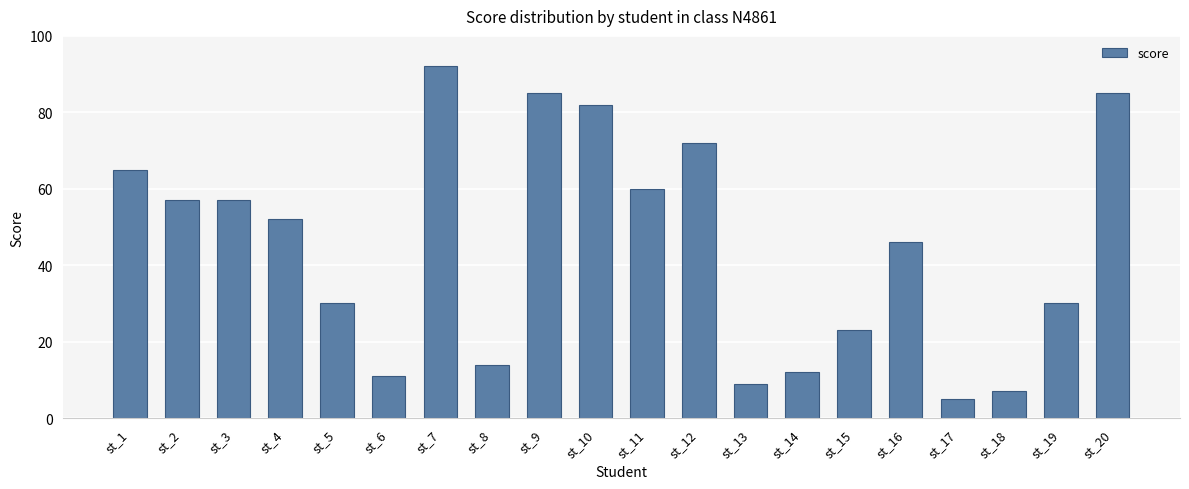

At which category does the chart reach its peak across all series?

st_7